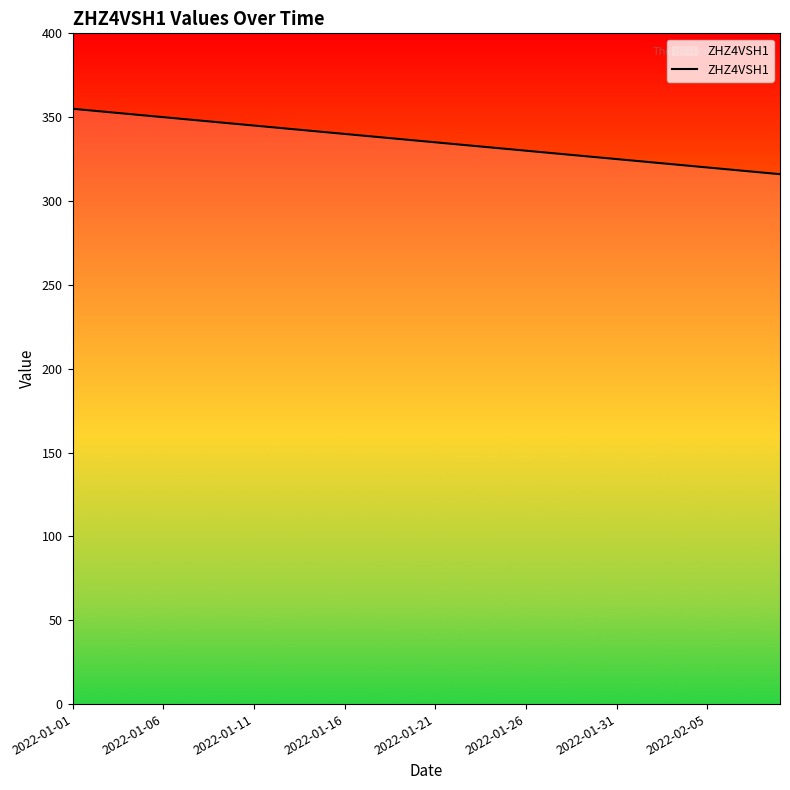

What is the maximum value shown in the chart?

355